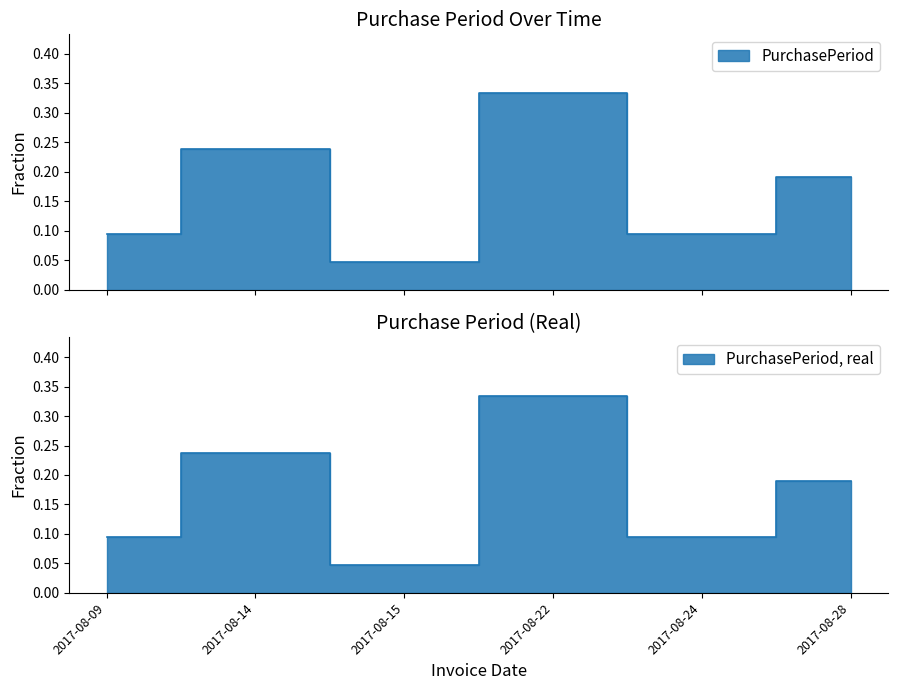

How many points are lower than both their immediate neighbors (excluding endpoints)?

2